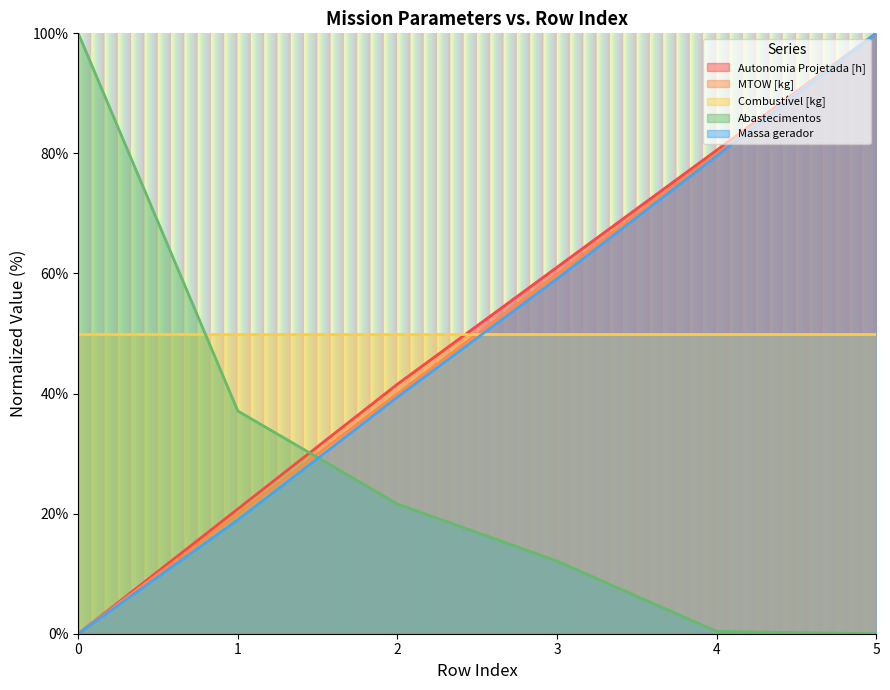

True or false: MTOW [kg] and Autonomia Projetada [h] cross at least once.

False